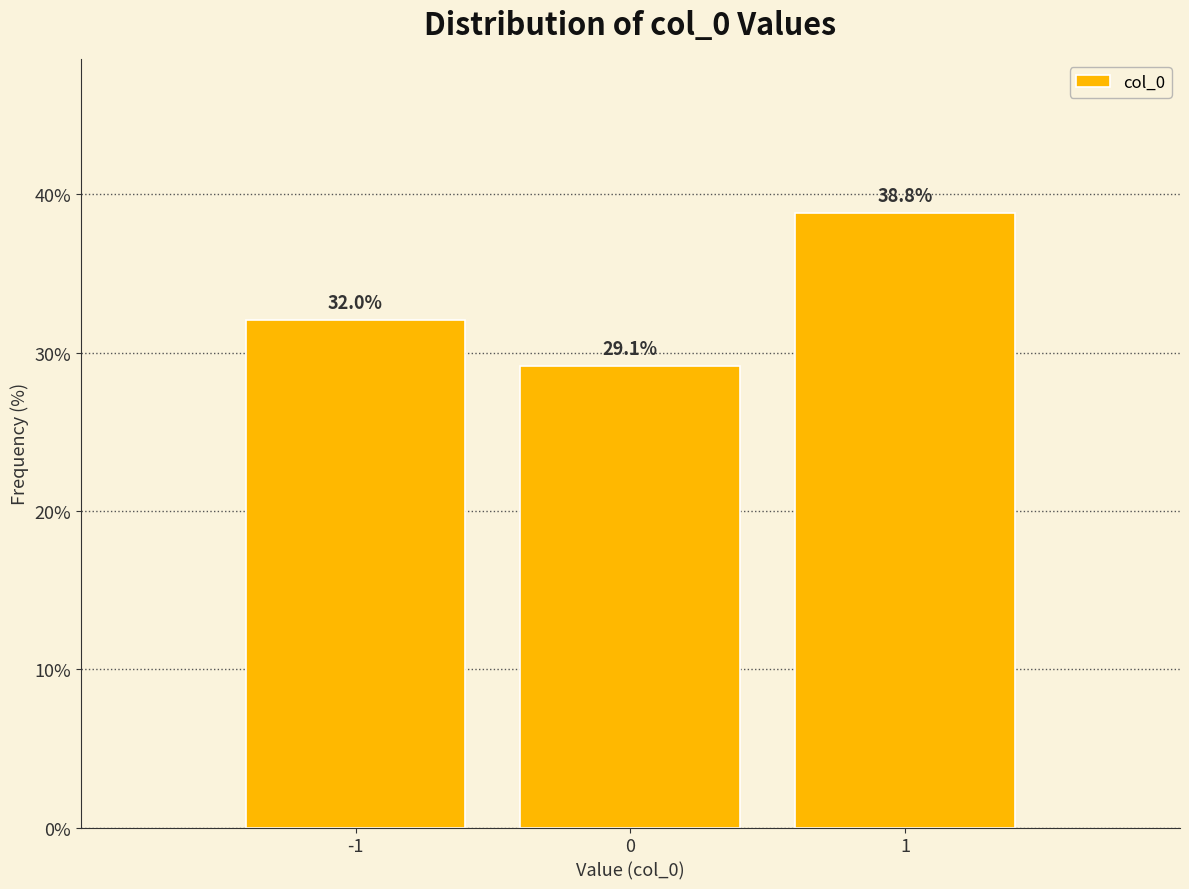

Reading left to right, list every bar in this chart as the range it spans on the x-axis followed by its height.

-1.5 to -0.5: 32.0
-0.5 to 0.5: 29.1
0.5 to 1.5: 38.8